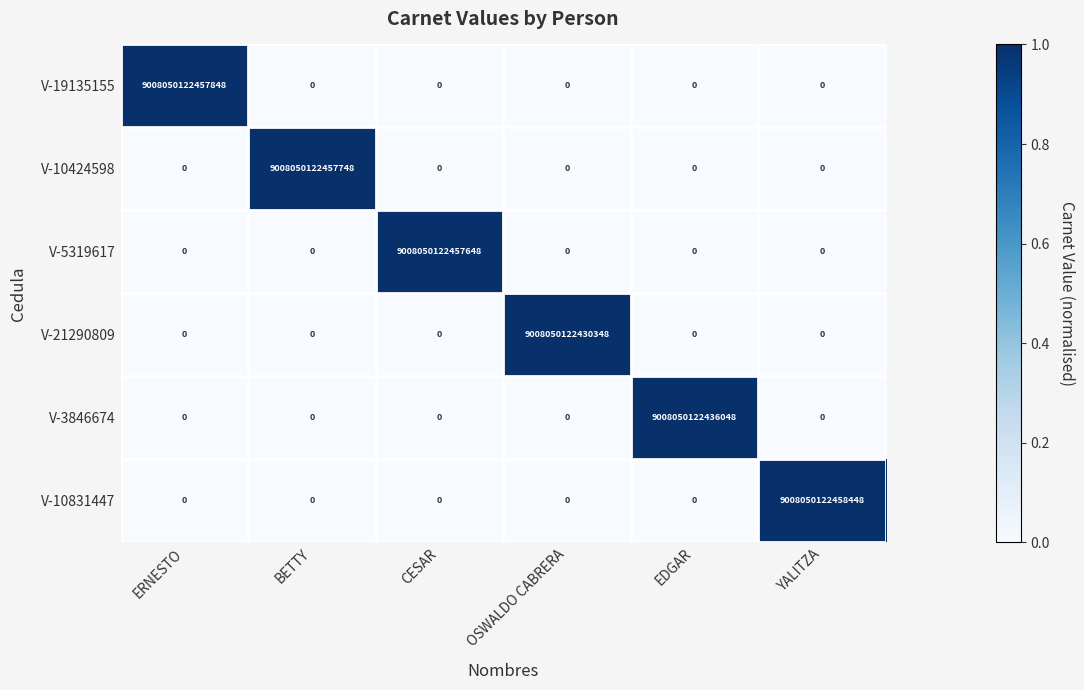

How many distinct data groups are displayed?

6